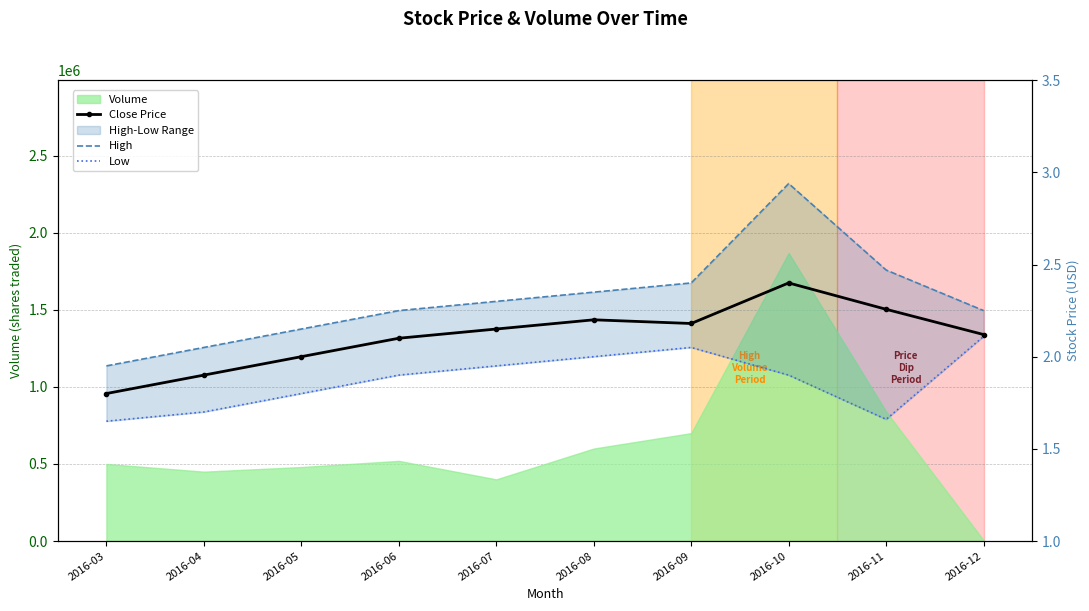

What is the highest value of the High series?

2.9